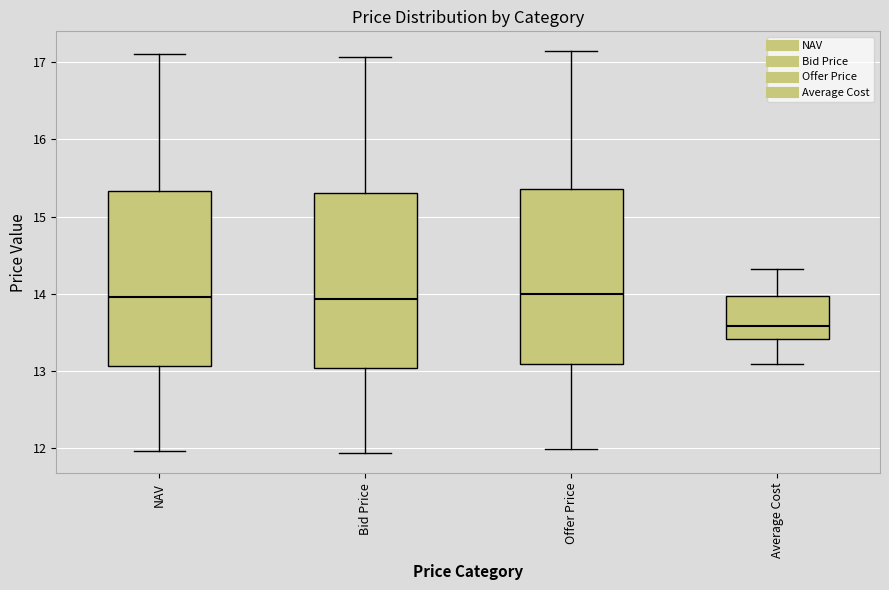

Reading left to right, read every box against the y-axis: the position of its median line, the range the box covers, and the ends of its whiskers. The values are not printed on the chart, so give them approximately, as read against the axis.

NAV: median 14.0, box 13.1 to 15.3, whiskers 12.0 to 17.1
Bid Price: median 13.9, box 13.0 to 15.3, whiskers 11.9 to 17.1
Offer Price: median 14.0, box 13.1 to 15.4, whiskers 12.0 to 17.1
Average Cost: median 13.6, box 13.4 to 14.0, whiskers 13.1 to 14.3